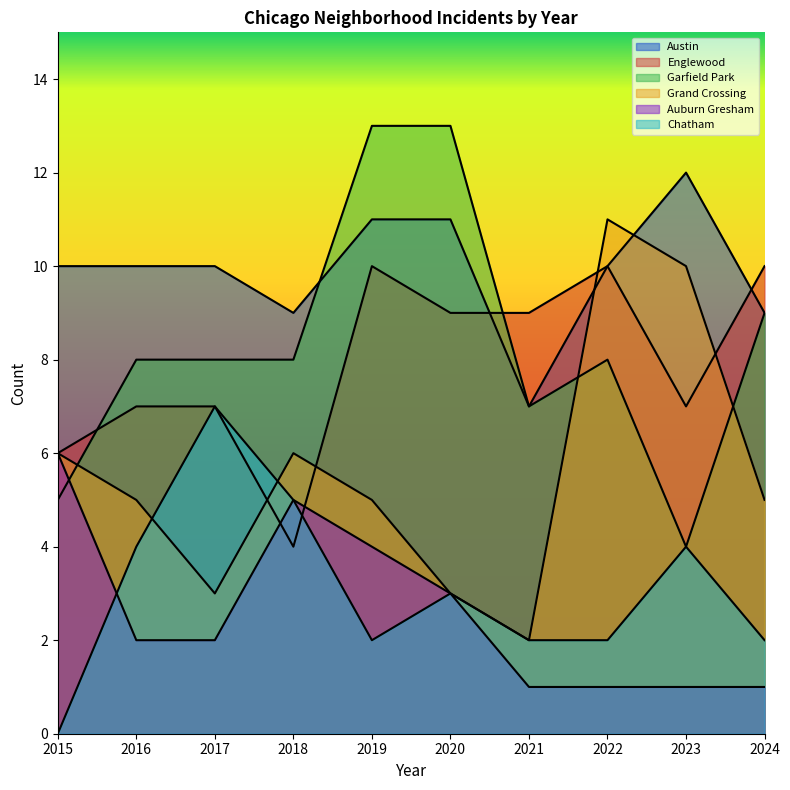

How many categories are shown in the chart?

10